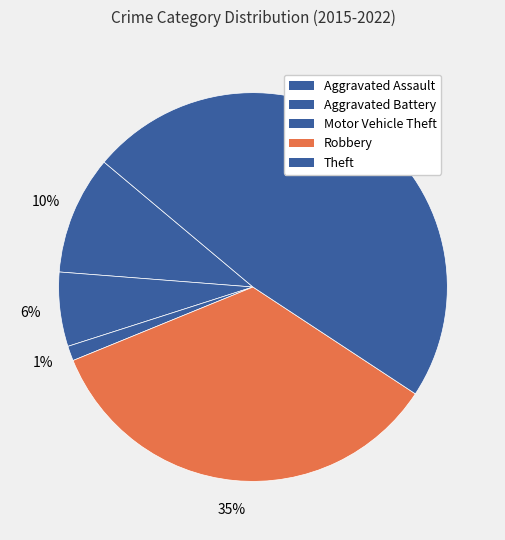

Count the number of slices in the pie.

5